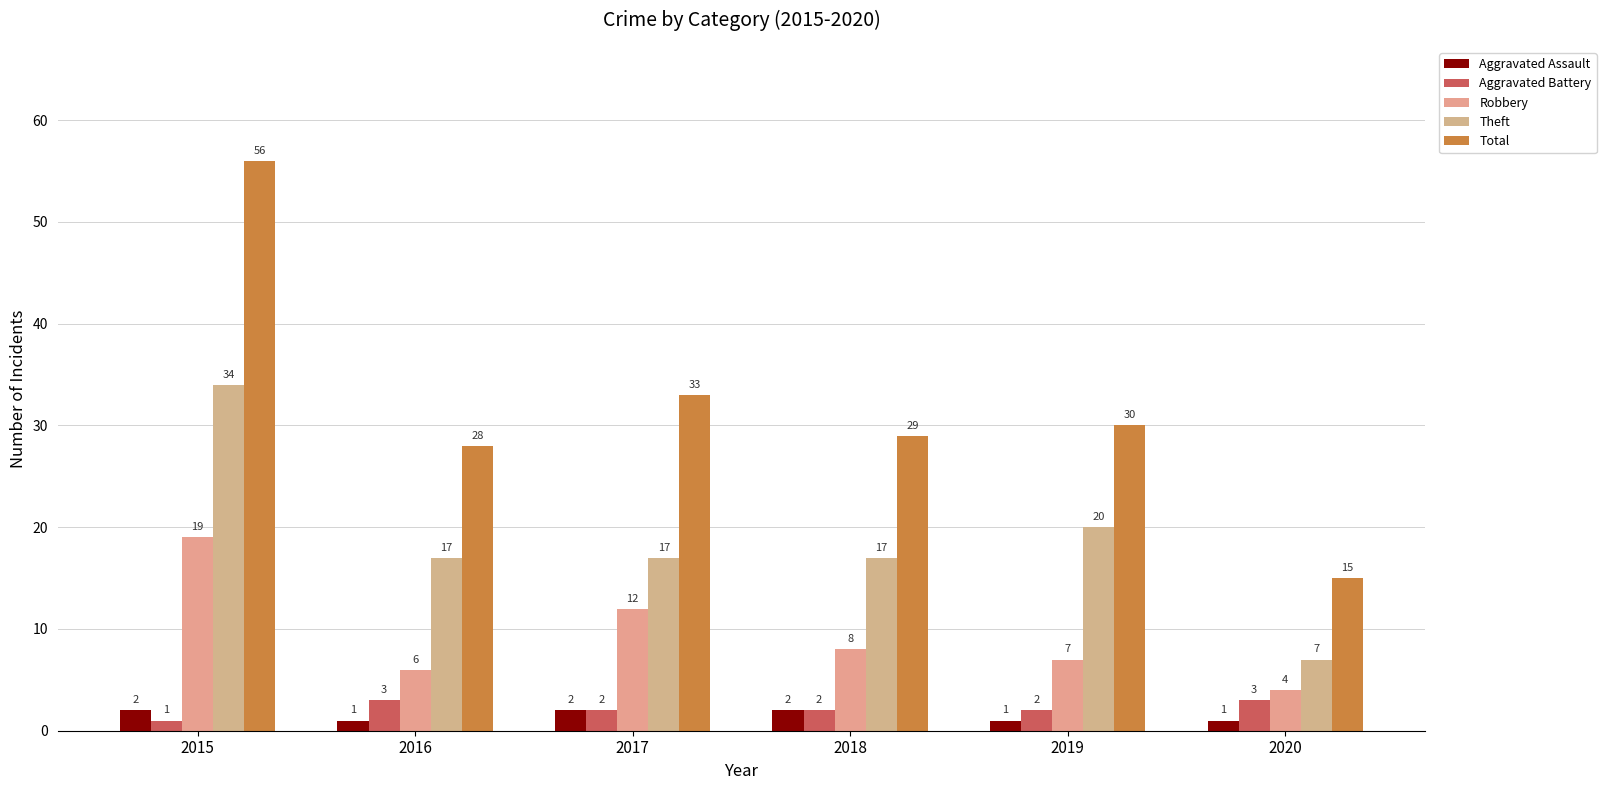

How many series are shown in this chart?

5